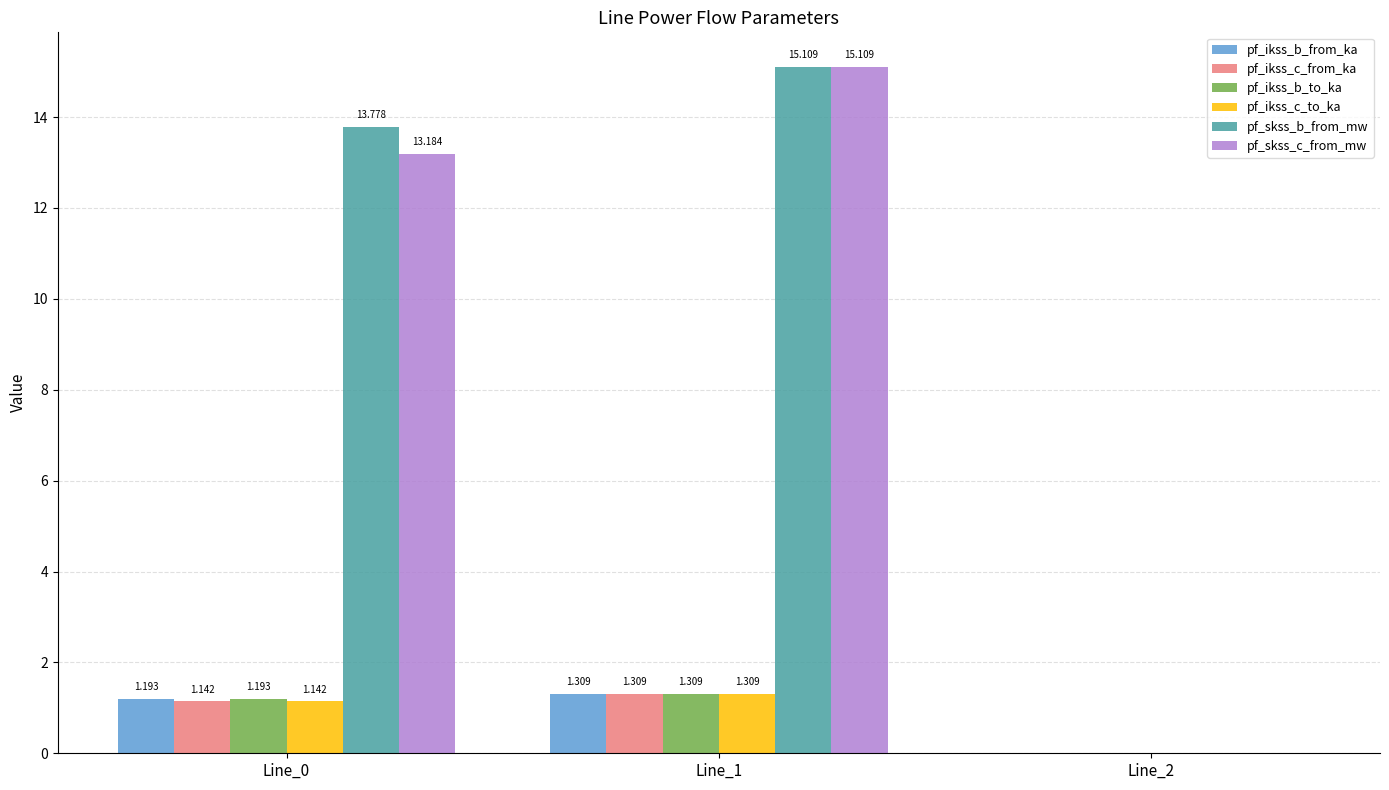

Where is pf_ikss_b_from_ka nearest to the value 0?

Line_2